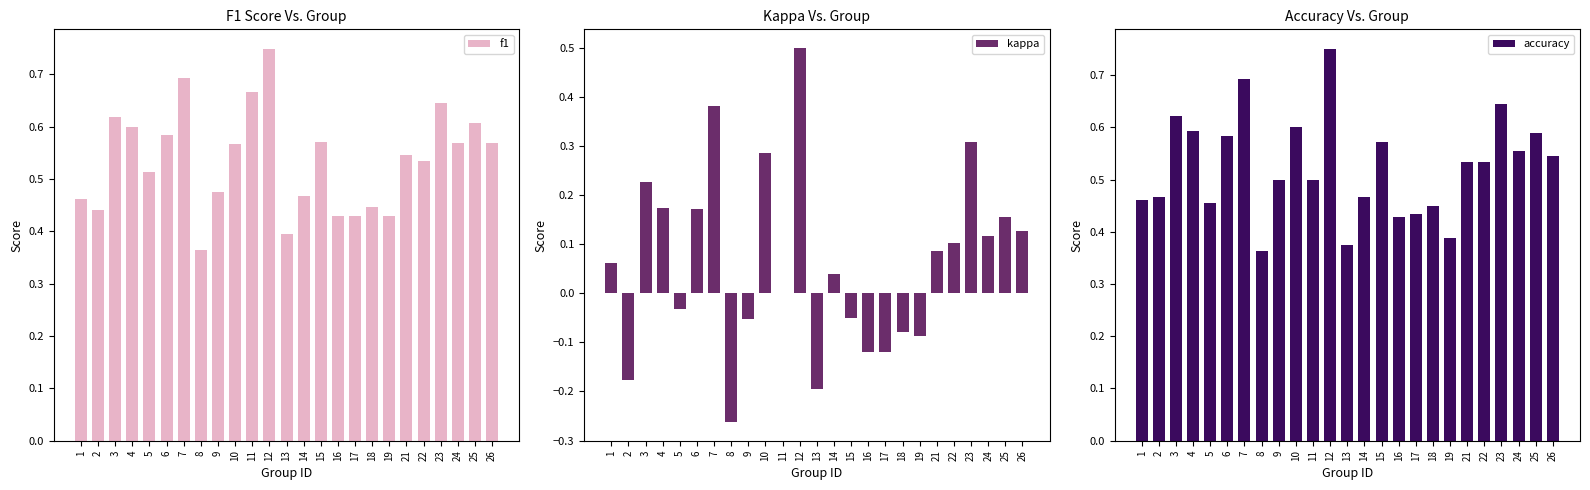

Count the f1 values in the range 0 to 1.

25